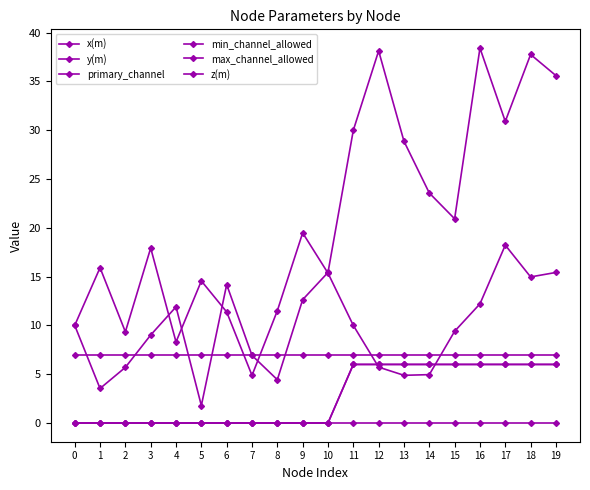

Which series has the widest spread of values?

x(m)